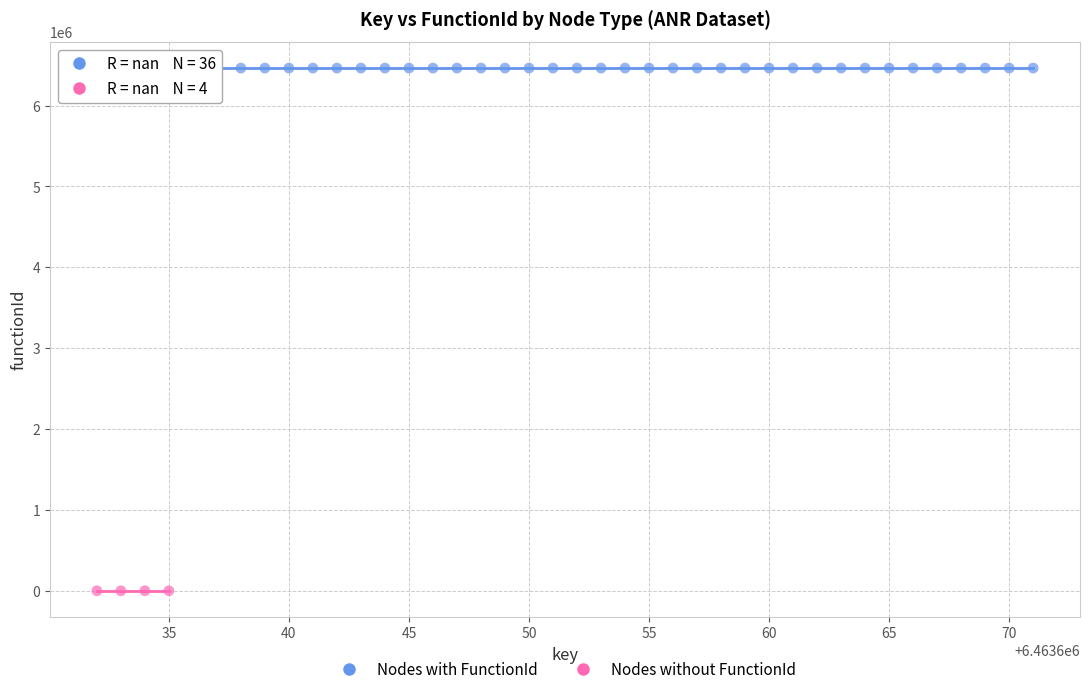

What are all the series names shown in the legend?

Nodes with FunctionId, Nodes without FunctionId